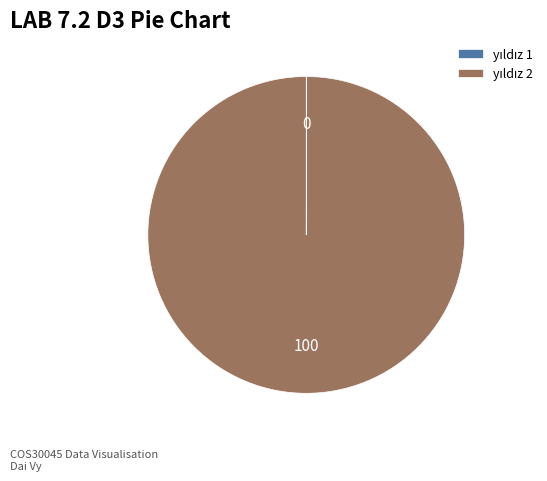

Is there any slice that represents more than half of the pie?

Yes